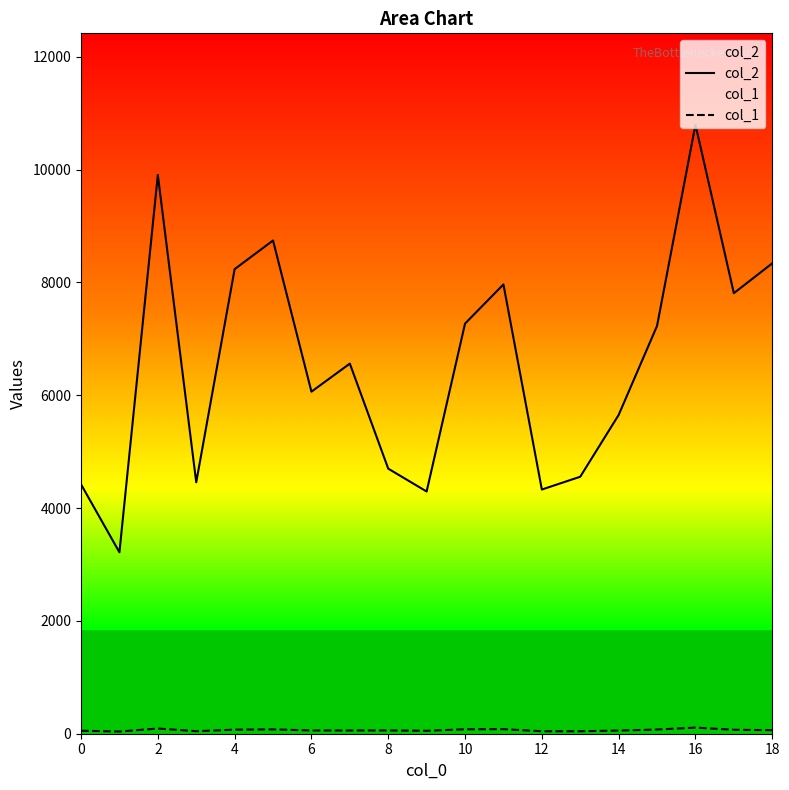

Which series has the largest total across all categories?

col_2